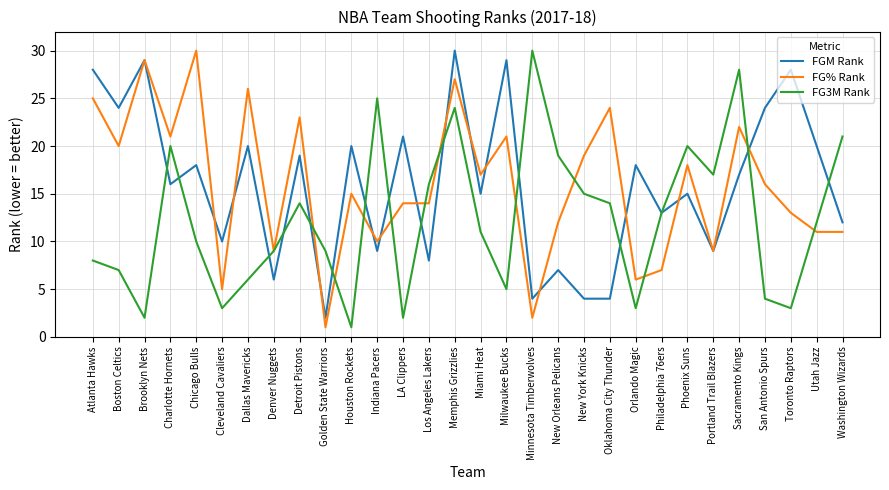

Which category has the highest value in the FG% Rank series?

Chicago Bulls